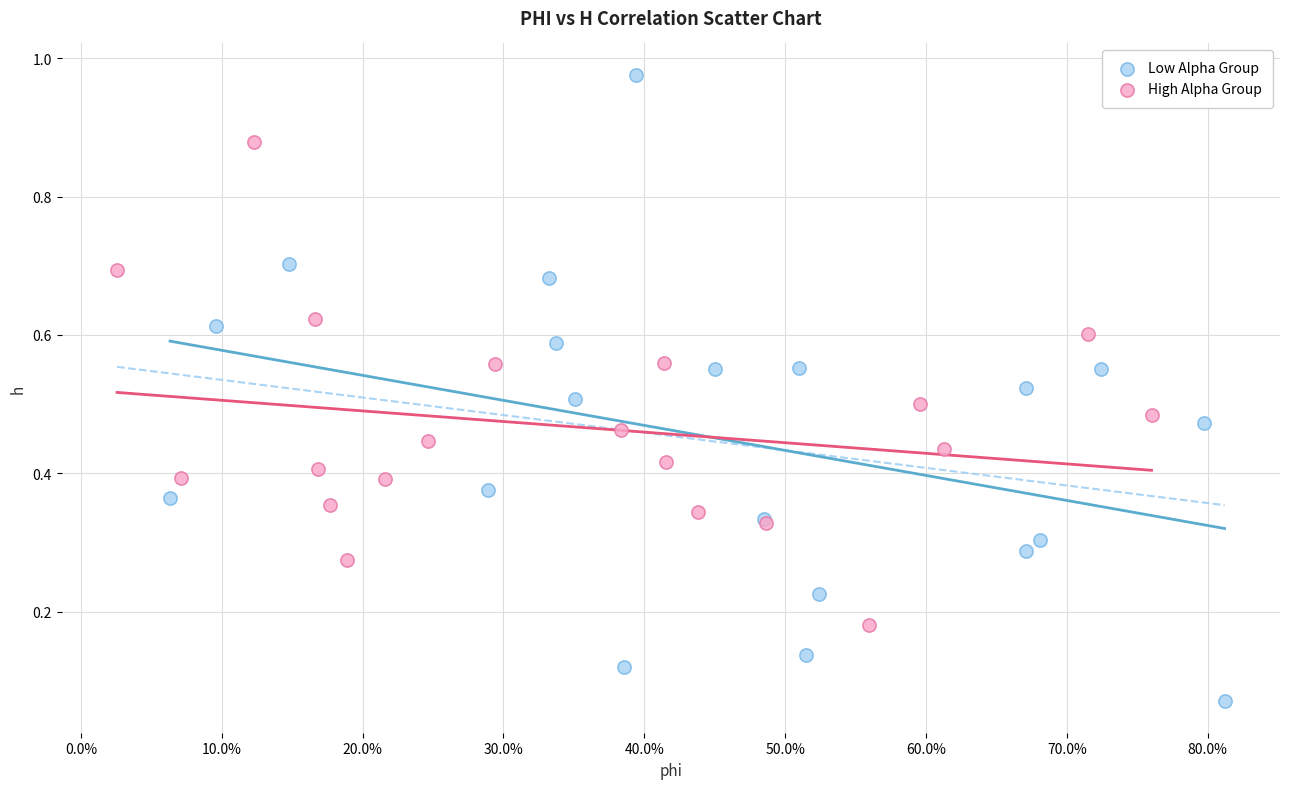

Which series reaches the maximum Y coordinate?

Low Alpha Group